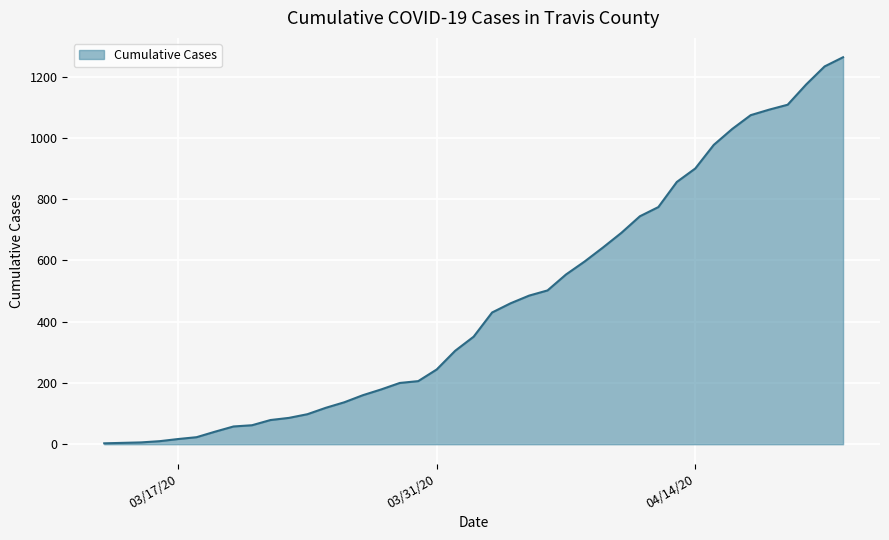

What is the difference between the maximum and minimum values?

1260